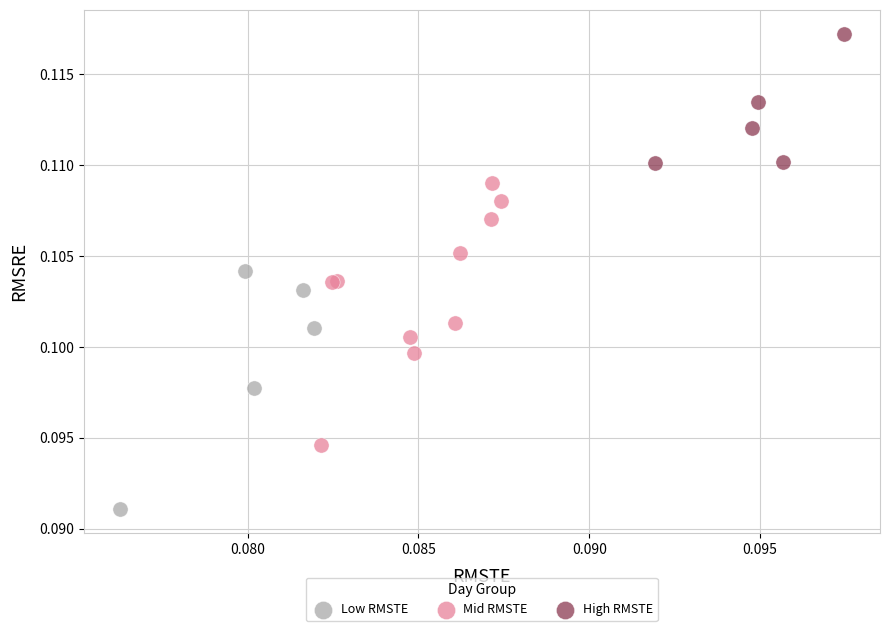

Which series contains the highest Y value?

High RMSTE